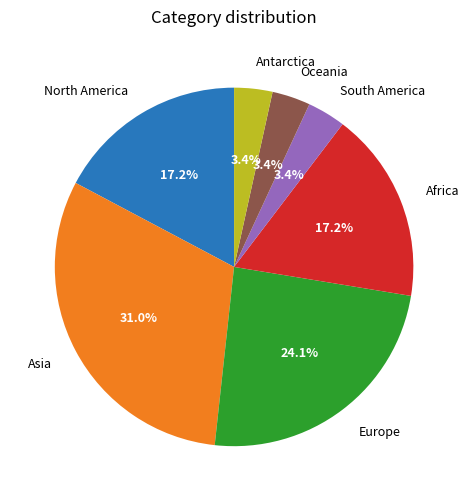

To the nearest percent, what percentage of the pie is Asia?

31%